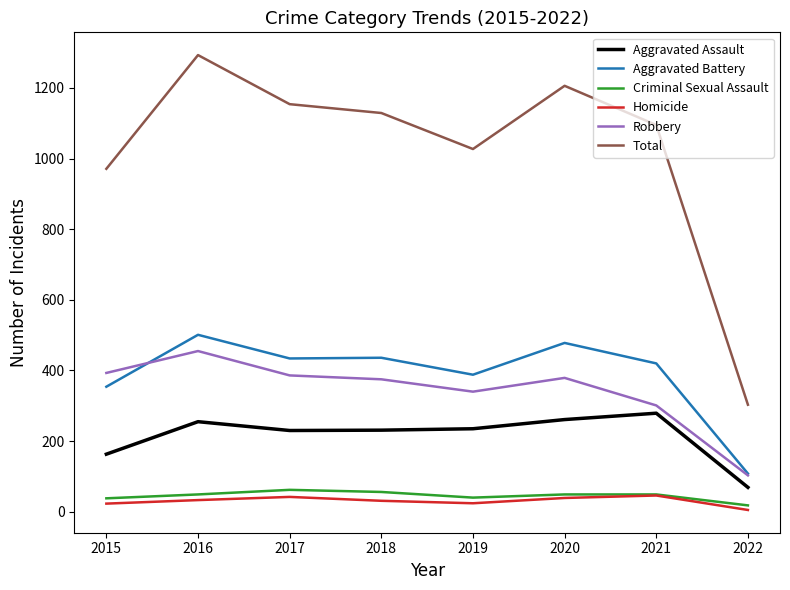

True or false: Robbery and Total cross at least once.

False